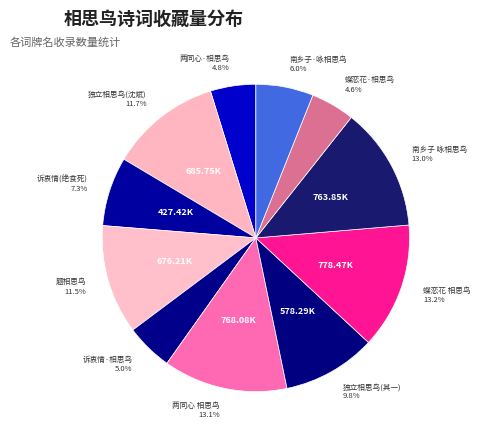

Count the number of slices in the pie.

11